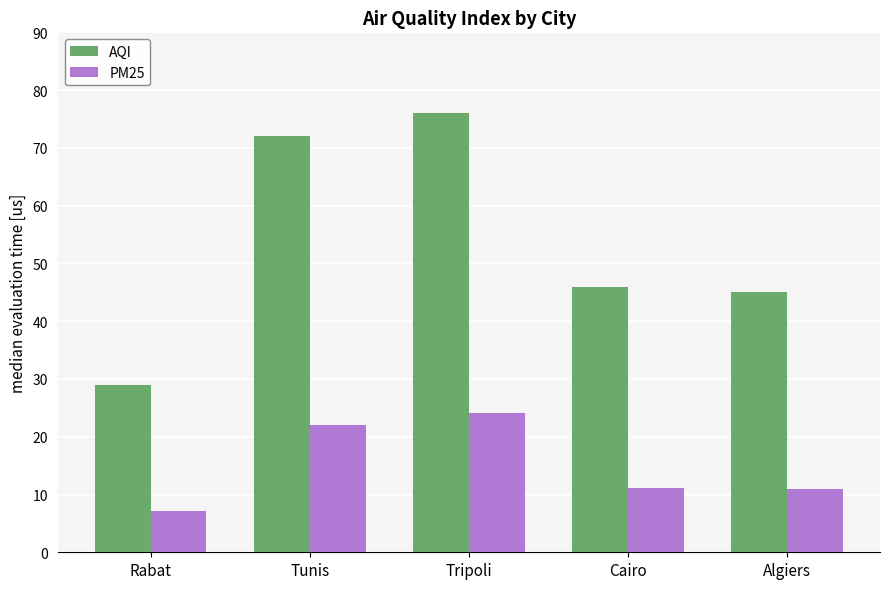

List the series in order of their overall mean, lowest first.

PM25, AQI